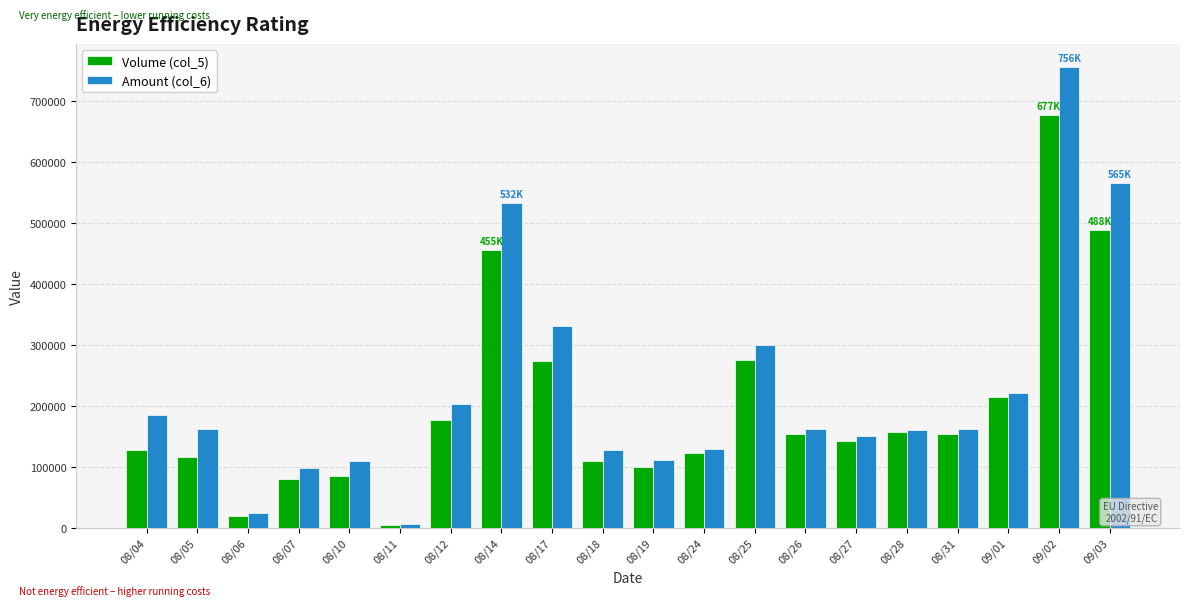

What position from the left is 09/02?

19